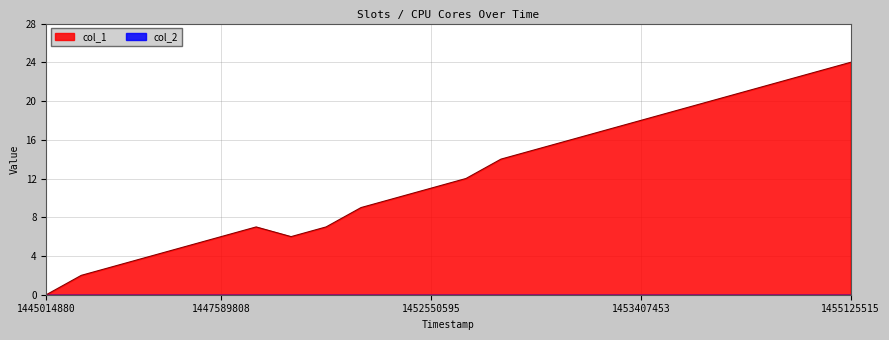

How many positive values are there?

23